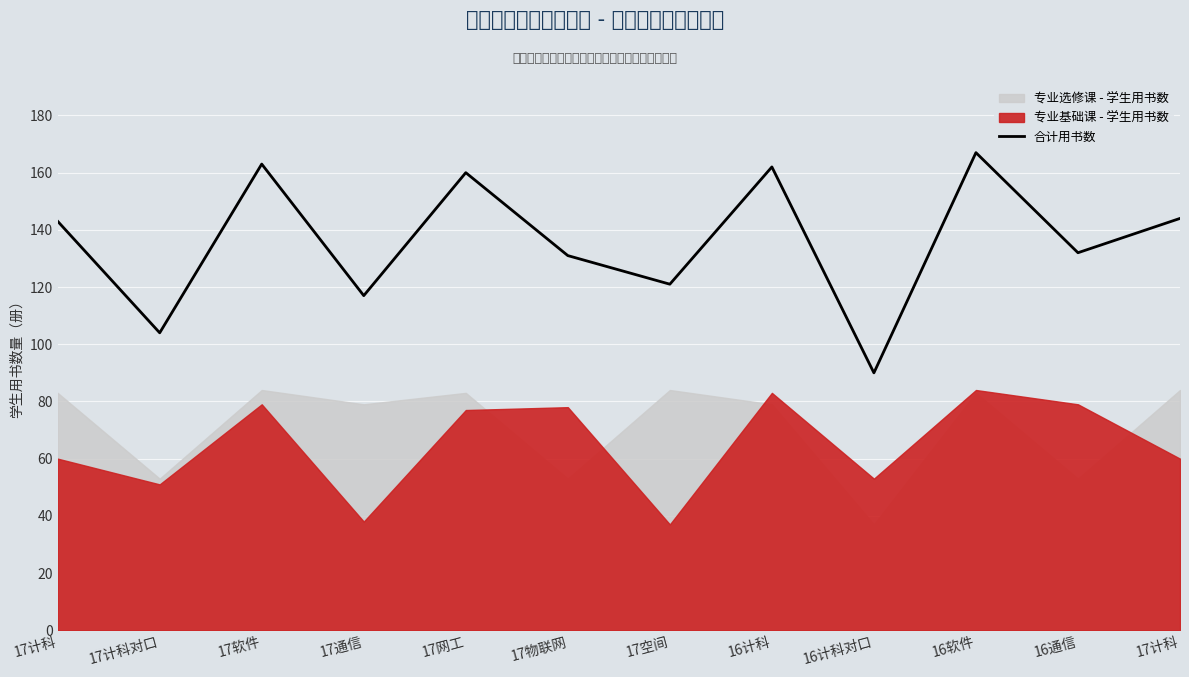

Reading left to right, transcribe all the data shown in this chart.

17计科=143	17计科对口=104	17软件=163	17通信=117	17网工=160	17物联网=131	17空间=121	16计科=162	16计科对口=90	16软件=167	16通信=132	17计科=144